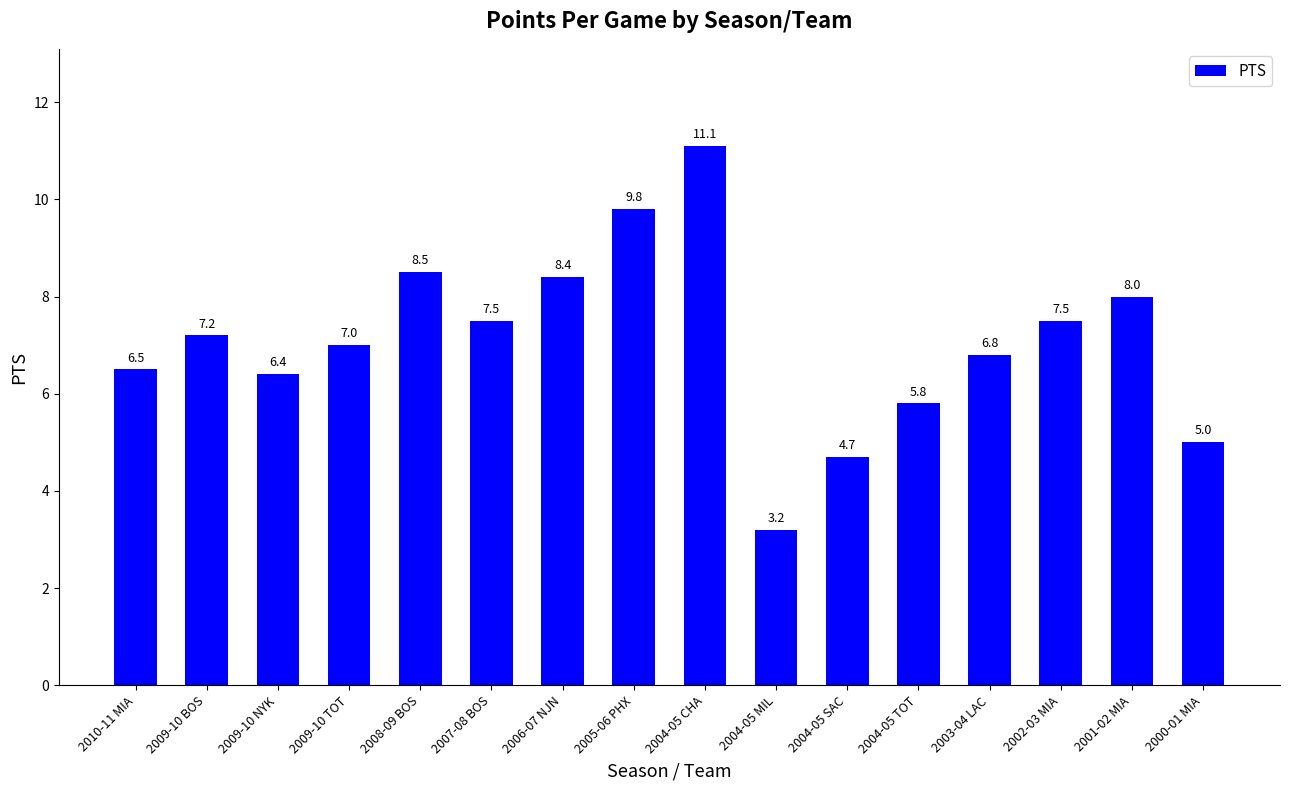

How many data points are less than 7?

7